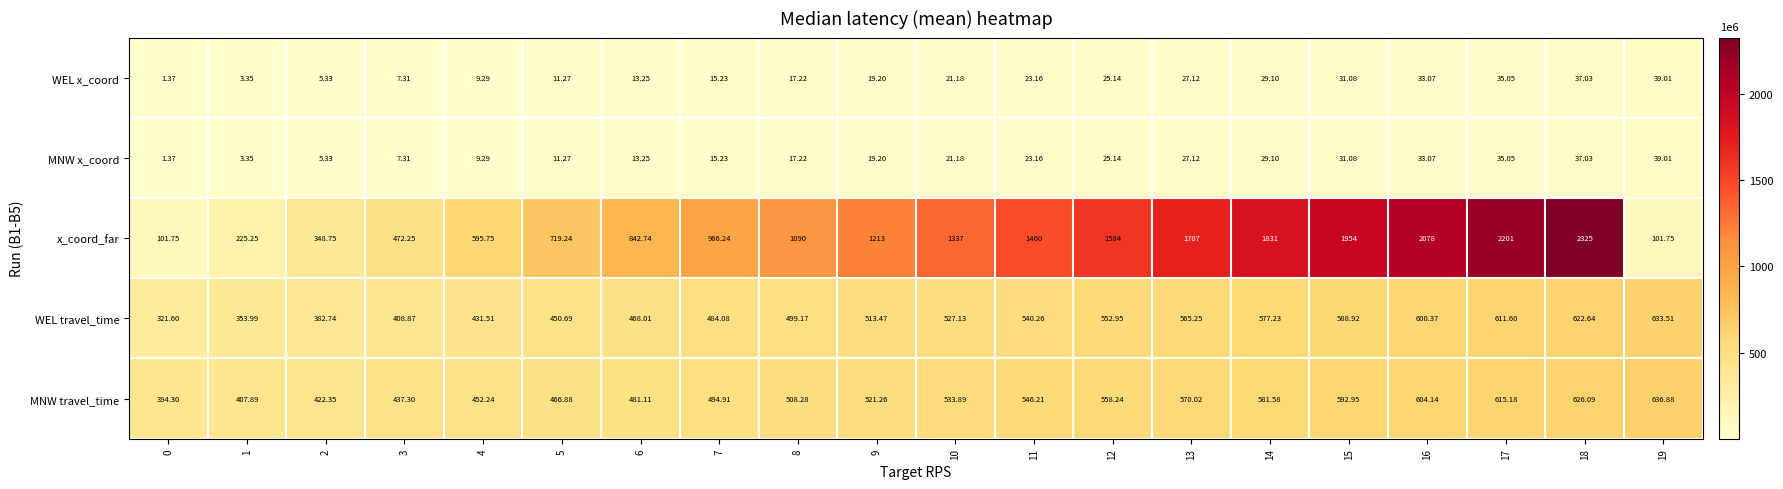

Which series has the largest range (max minus min)?

x_coord_far